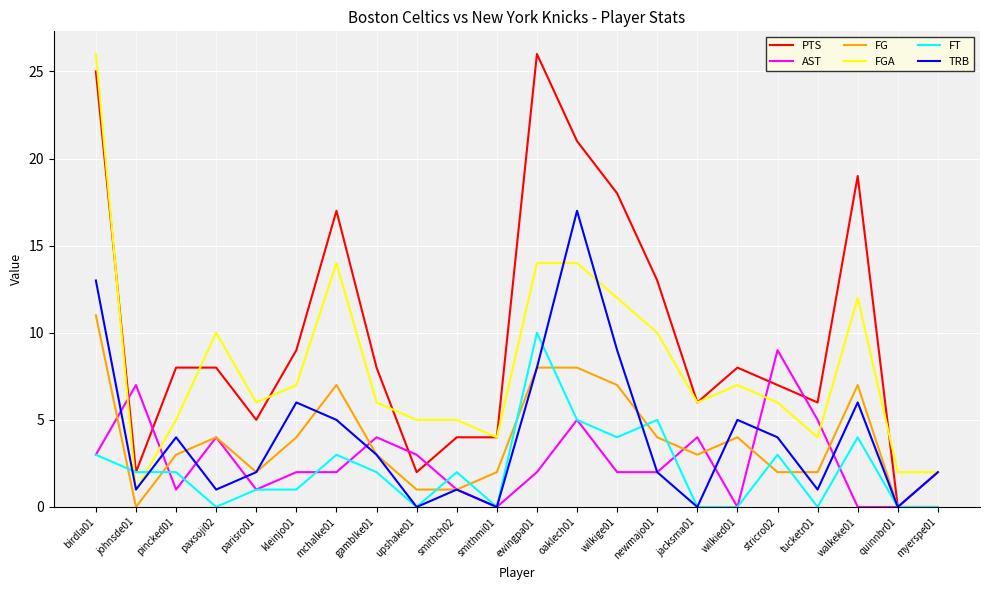

At which category does FG reach its first local valley?

johnsde01